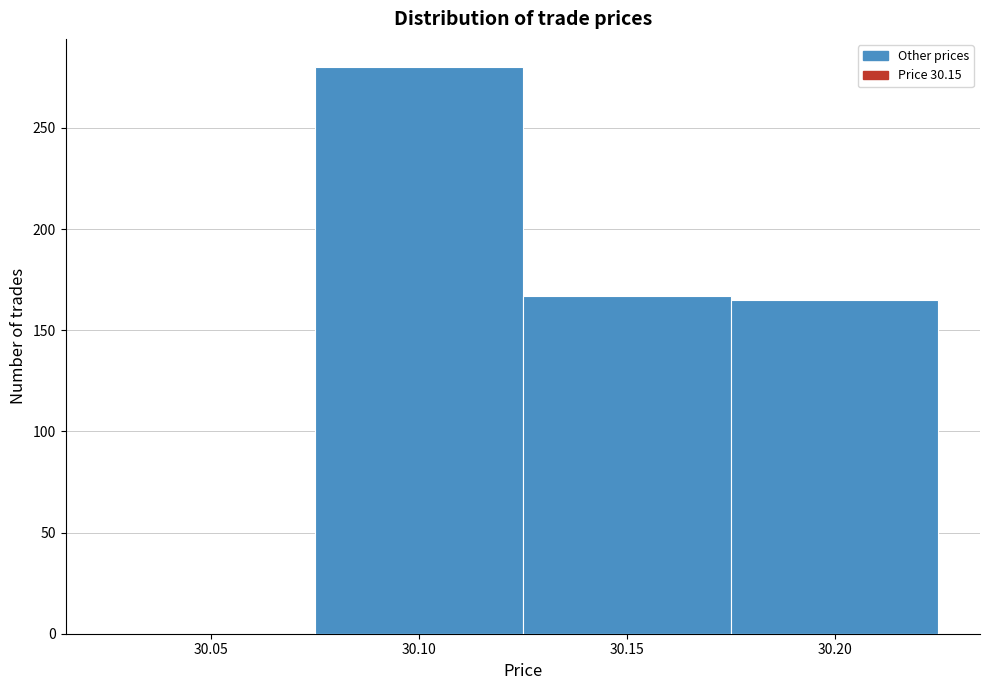

Reading left to right, list all the values displayed in this chart.

30.05=0	30.10=280	30.15=167	30.20=165